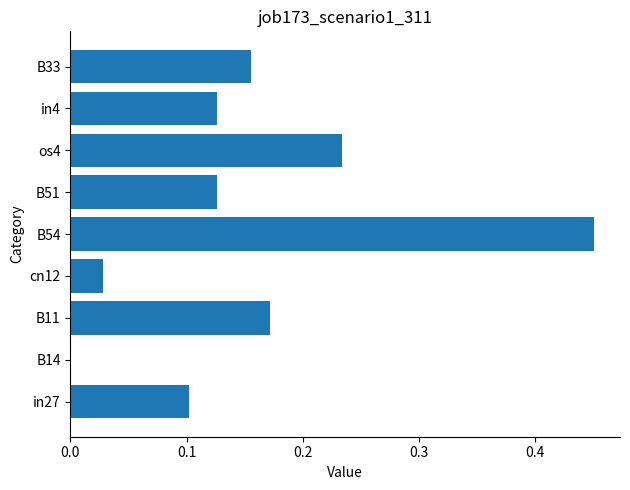

Which has a higher value, cn12 or B11?

B11